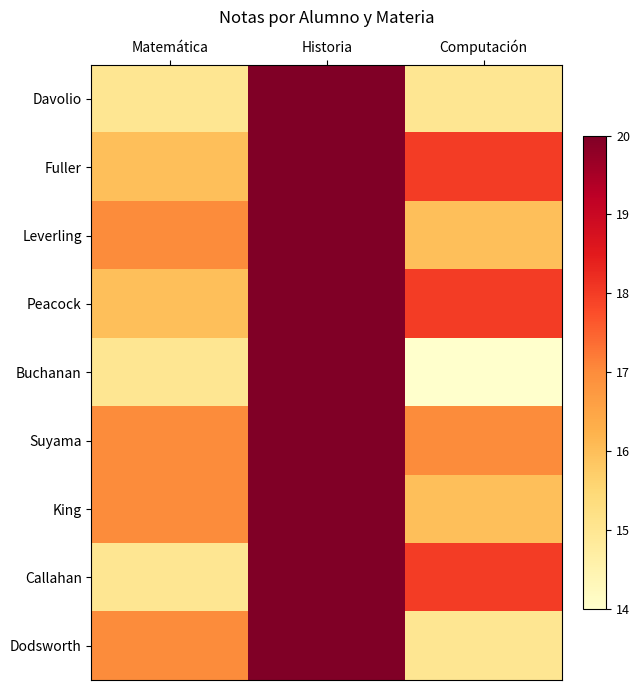

Reading right to left, transcribe all the data shown in this chart.

Davolio: Computación=15	Historia=20	Matemática=15
Fuller: Computación=18	Historia=20	Matemática=16
Leverling: Computación=16	Historia=20	Matemática=17
Peacock: Computación=18	Historia=20	Matemática=16
Buchanan: Computación=14	Historia=20	Matemática=15
Suyama: Computación=17	Historia=20	Matemática=17
King: Computación=16	Historia=20	Matemática=17
Callahan: Computación=18	Historia=20	Matemática=15
Dodsworth: Computación=15	Historia=20	Matemática=17